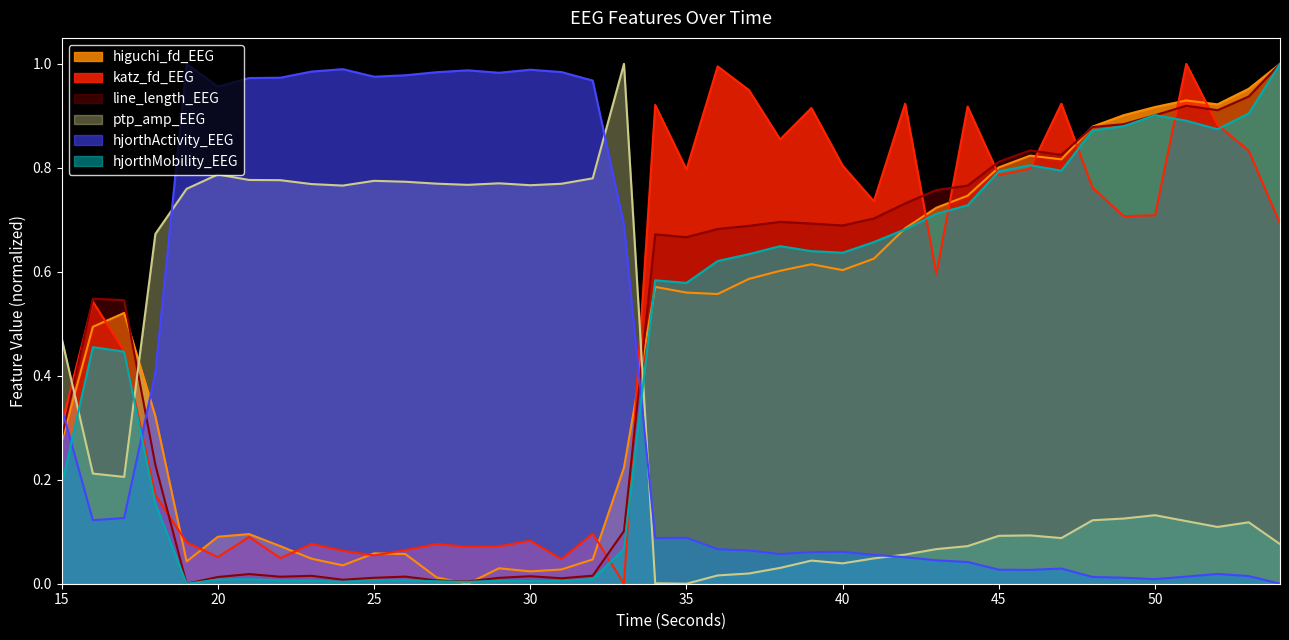

The value of hjorthActivity_EEG at 33 is 0.7. True or false?

True